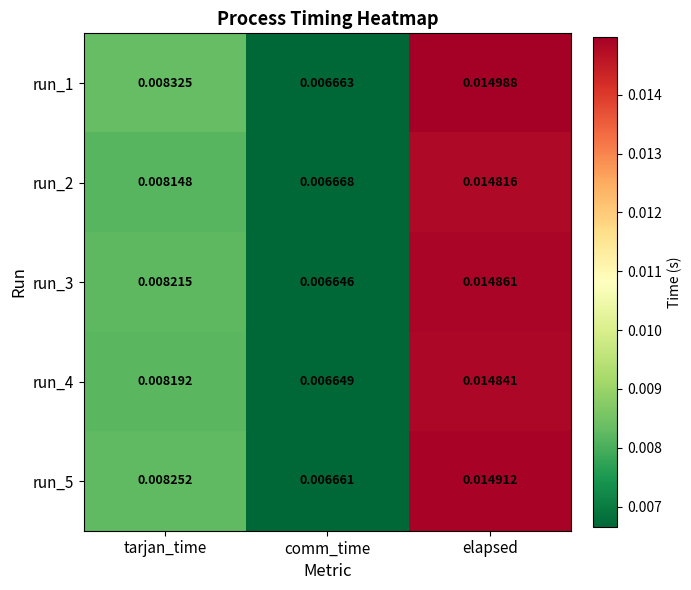

At which label does run_2 reach its minimum?

comm_time